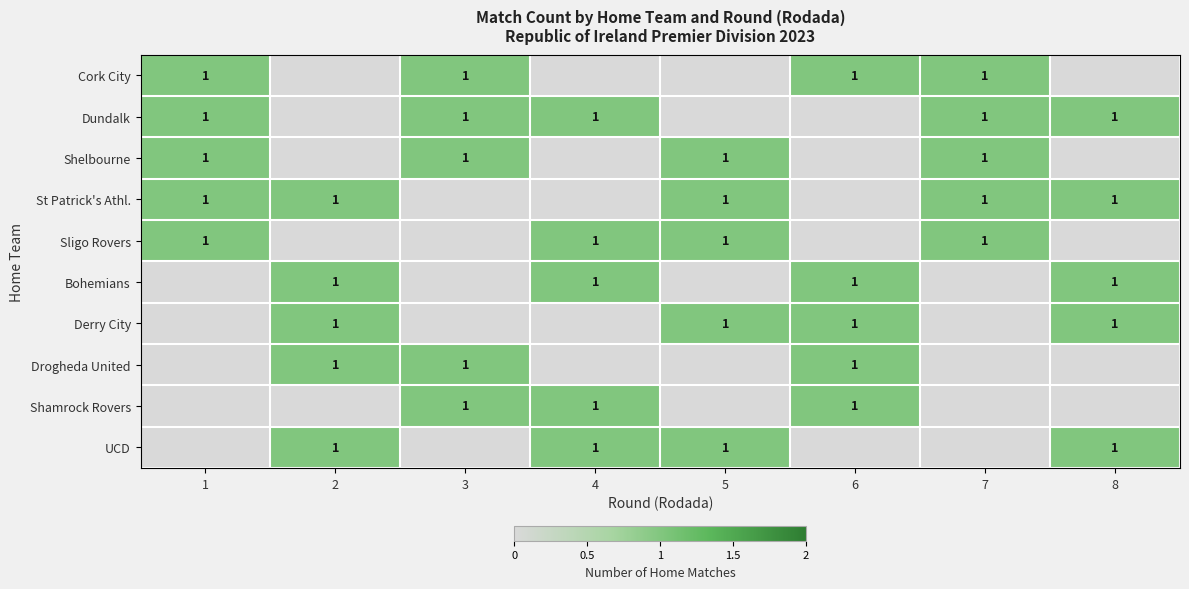

How many series are shown in this chart?

10